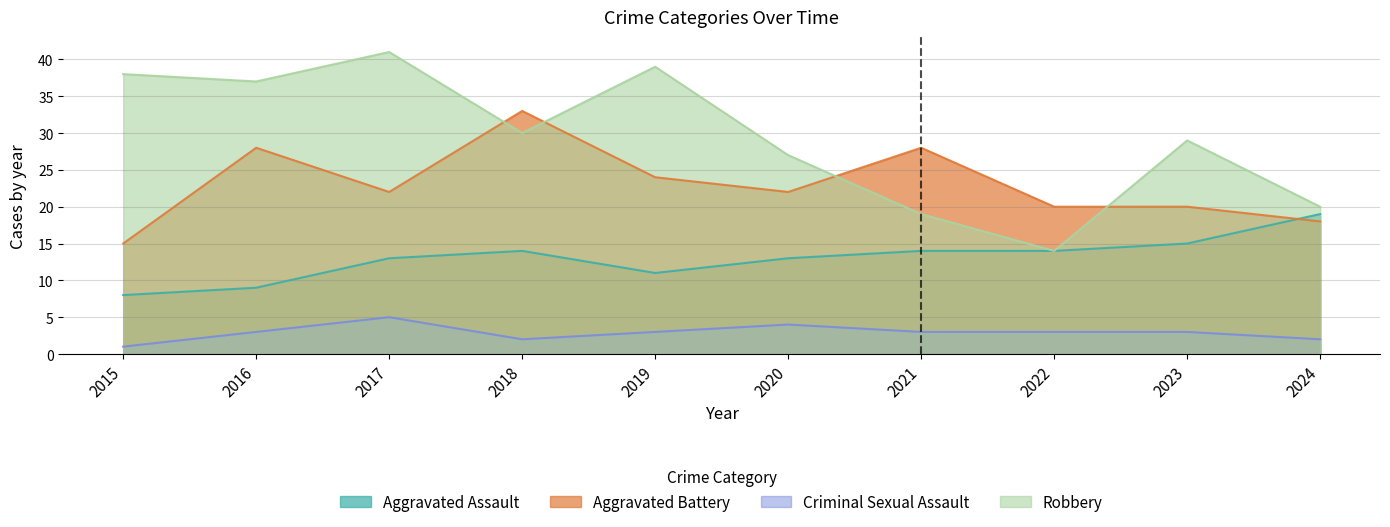

How many lines are shown in the chart?

4